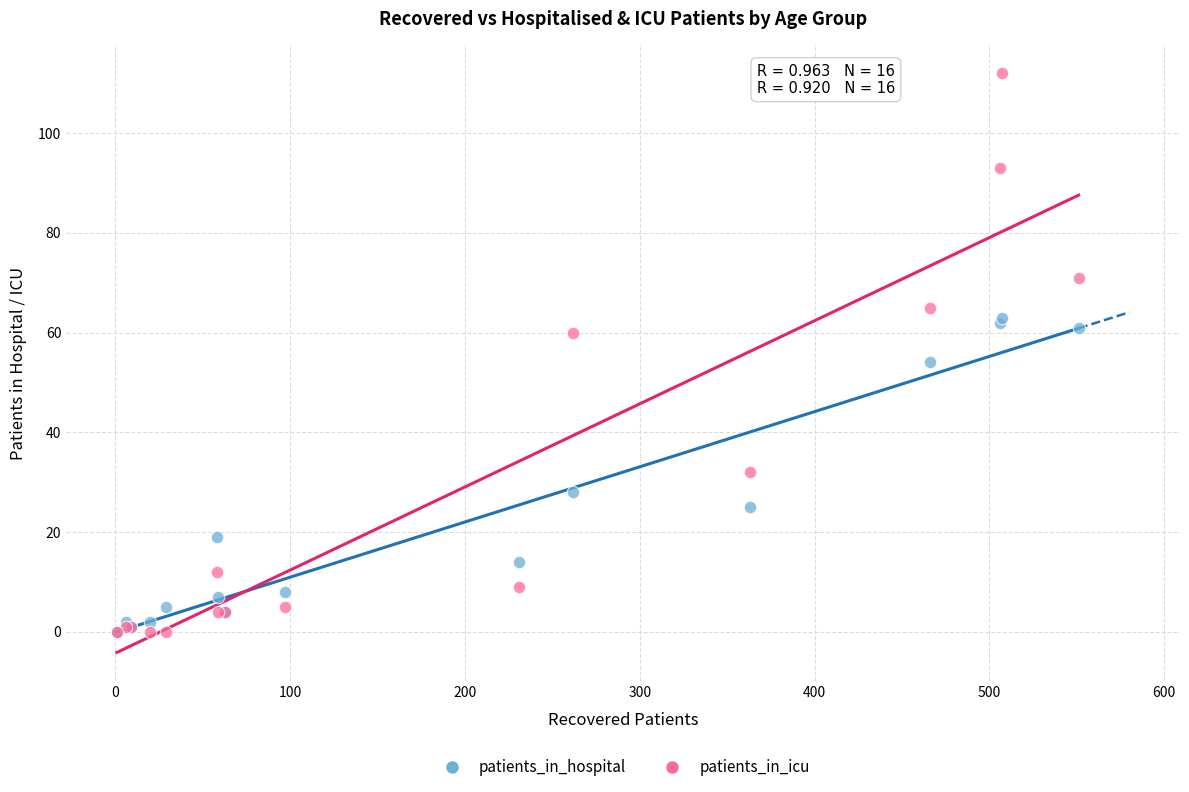

Across all series, what Y value is closest to 56?

54